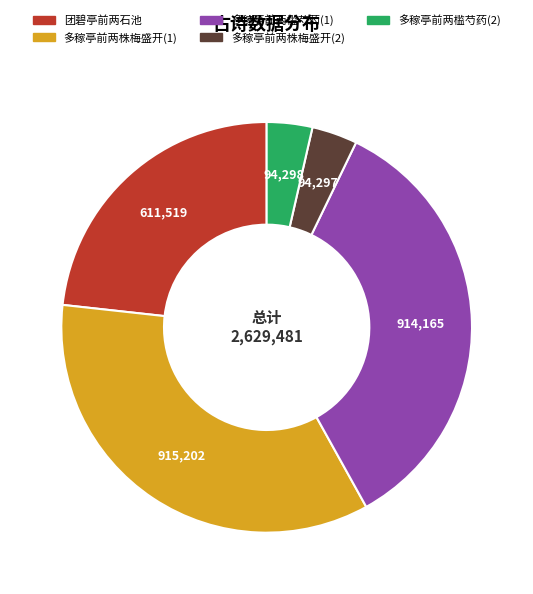

Does any single category account for the majority?

No